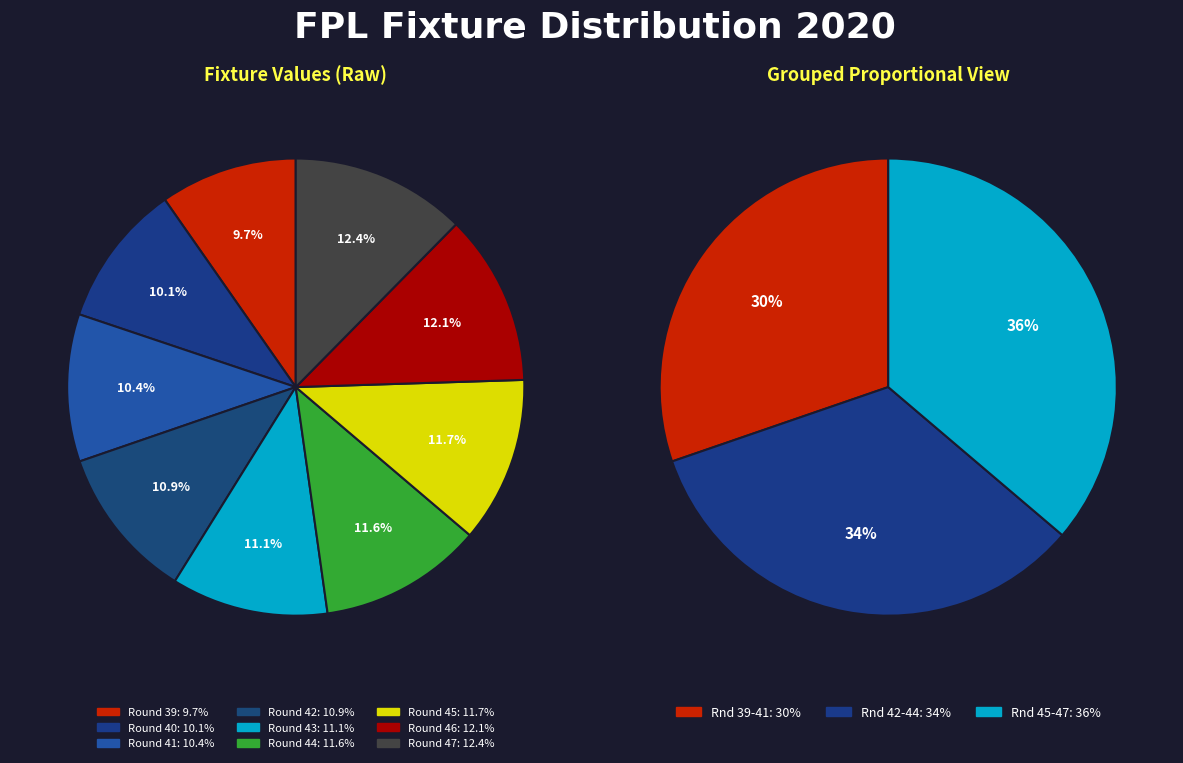

Which category has the smallest portion of the pie?

Round 39